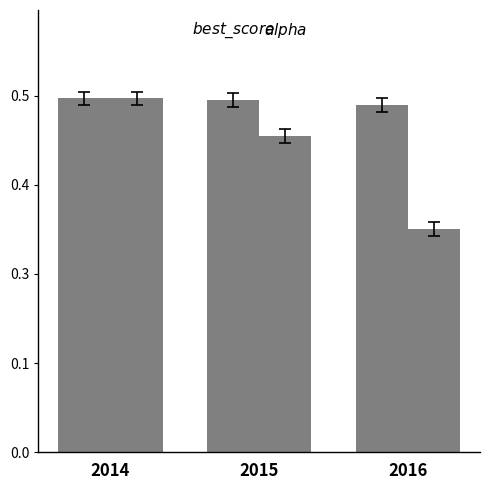

Are the bars horizontal?

No